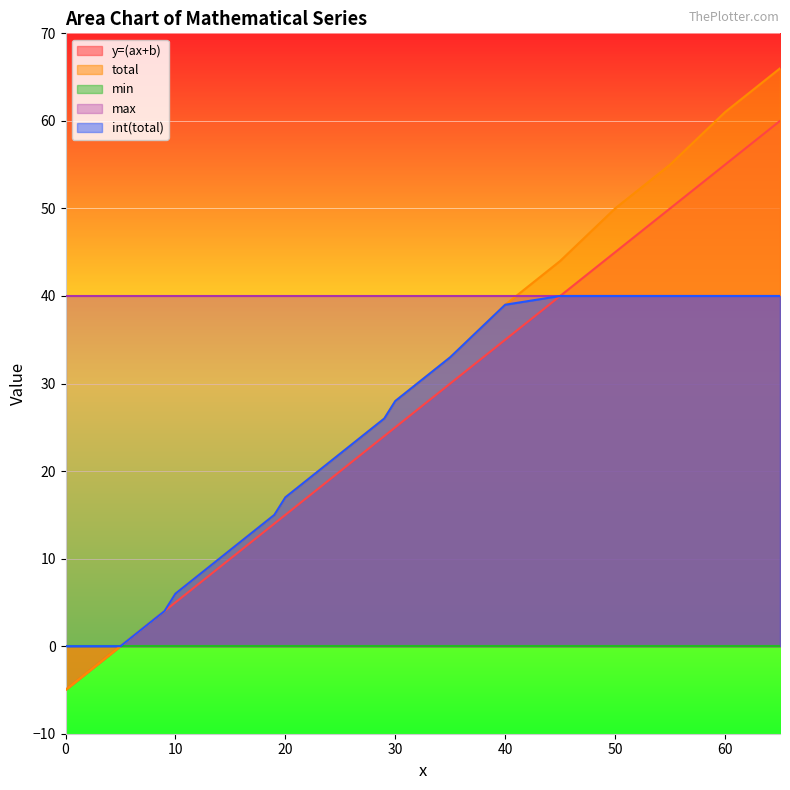

Between 2 and 23, which series saw the biggest shift?

total